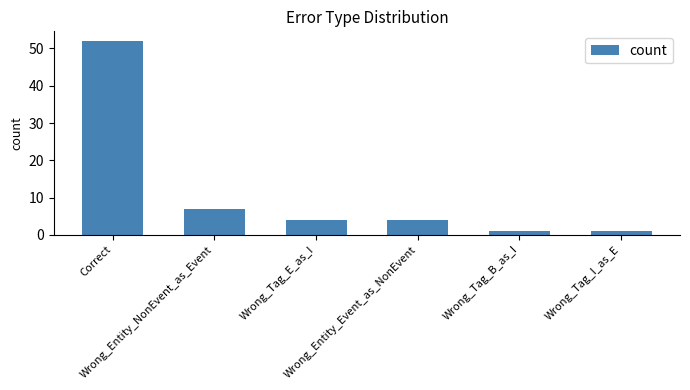

What is the ratio of the value at Wrong_Tag_E_as_I to the value at Wrong_Entity_NonEvent_as_Event?

0.6